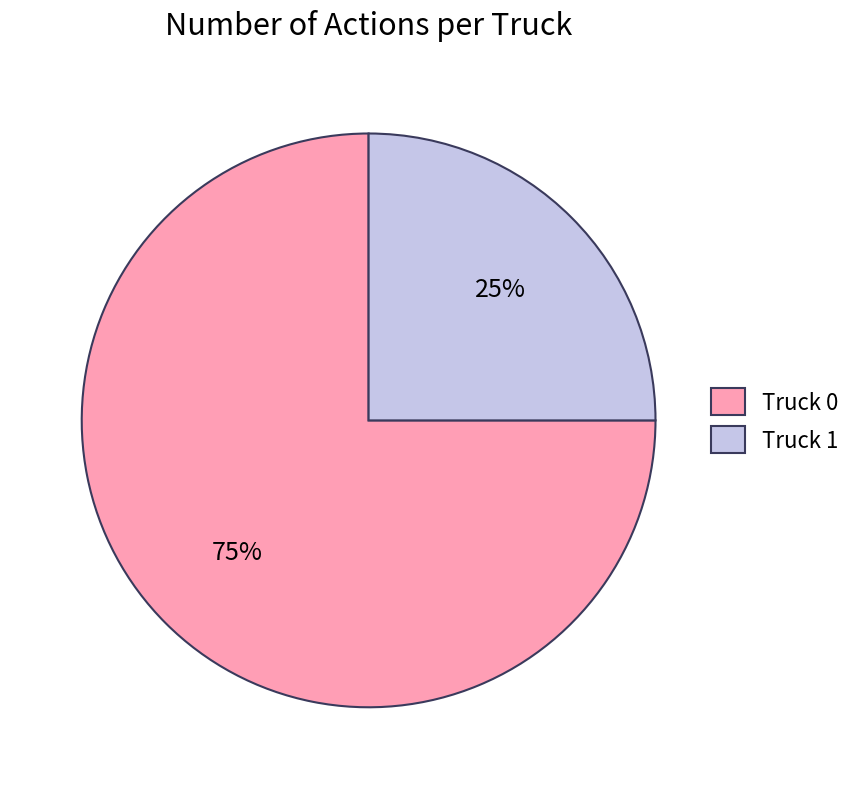

Combined, do Truck 0 and Truck 1 account for over 50%?

Yes